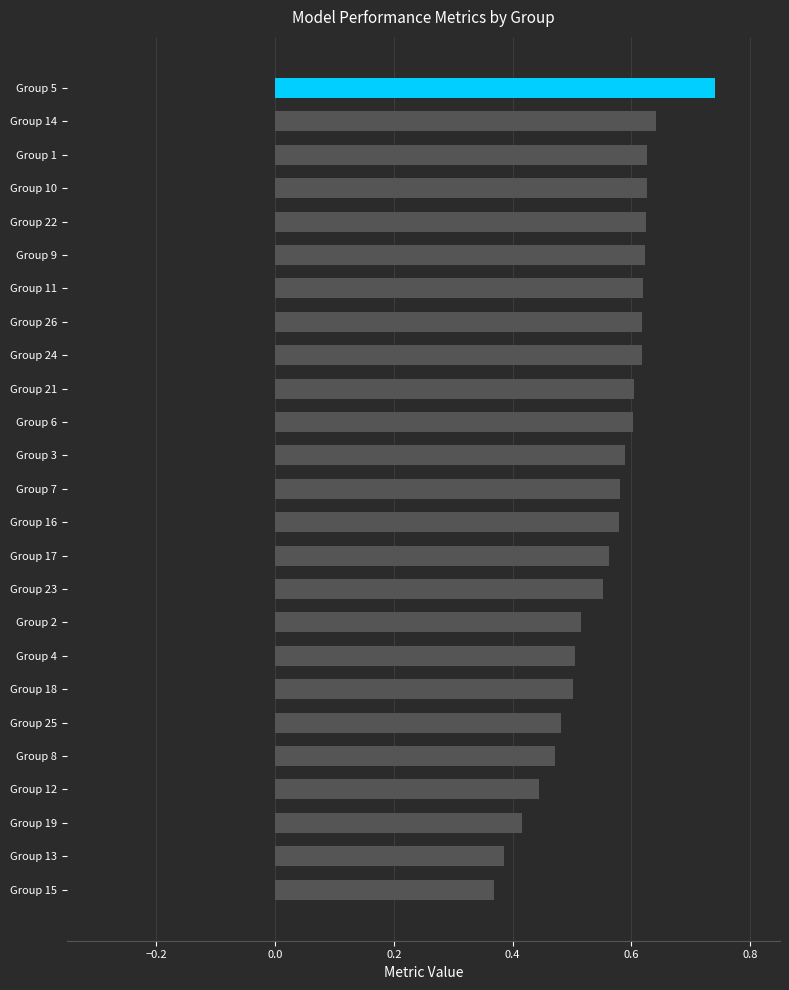

What is the difference between the second highest and minimum values?

0.3